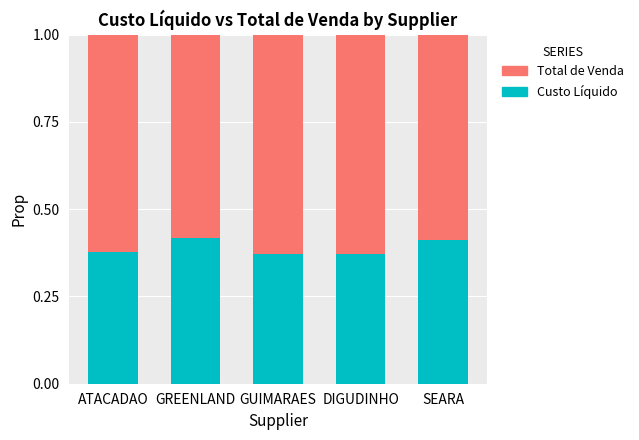

How many bars are there in total?

5